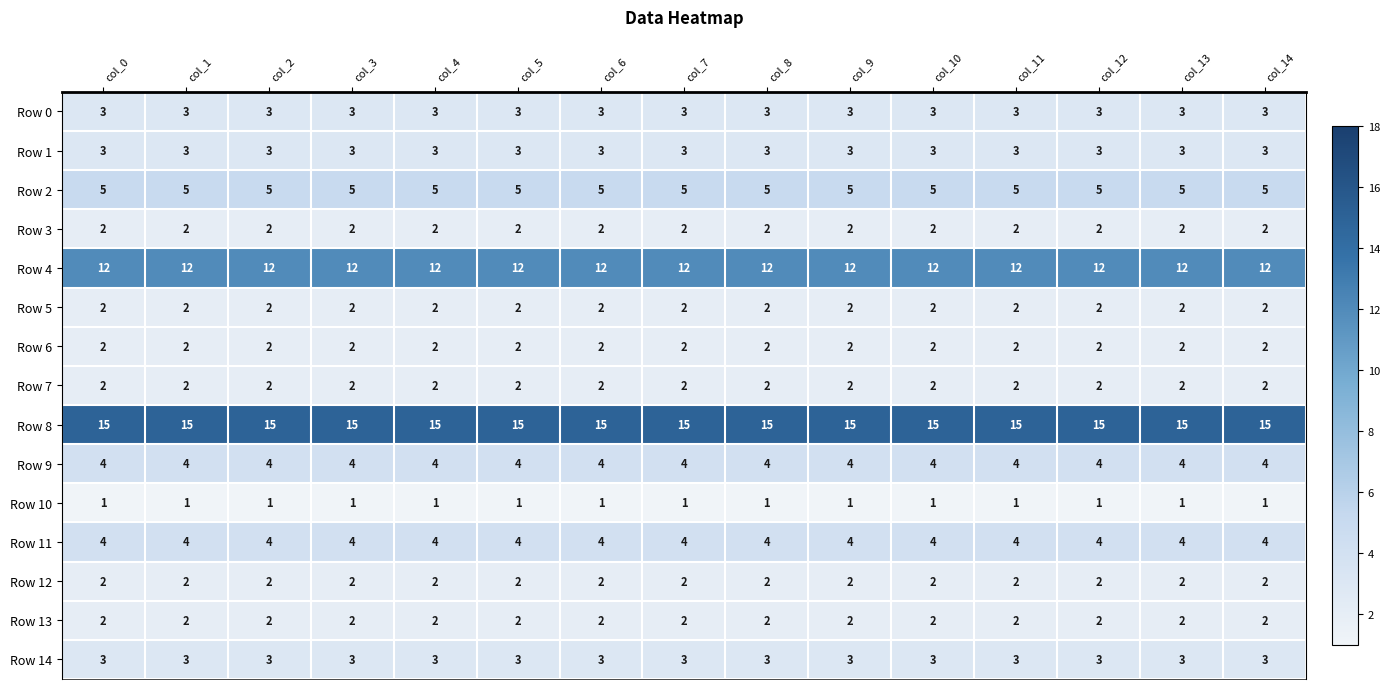

What is the sum of the Row 9 values at col_6 and col_11?

8